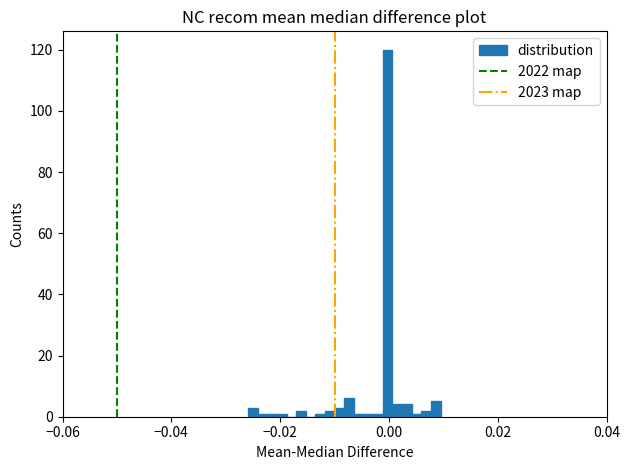

Around what value on the x-axis is the tallest bar? Give the approximate position of its centre, as read against the axis.

0.000